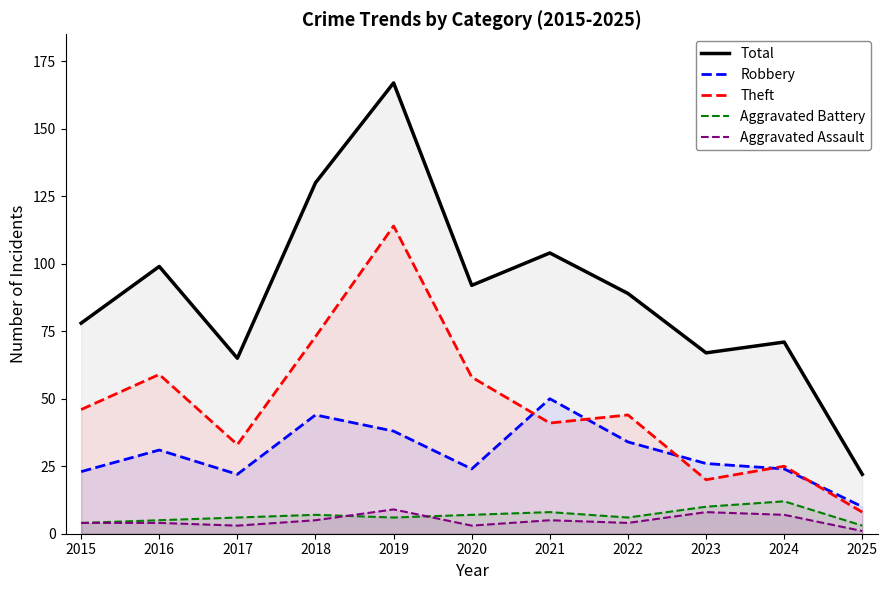

Which series changed the most between 2020 and 2023?

Theft